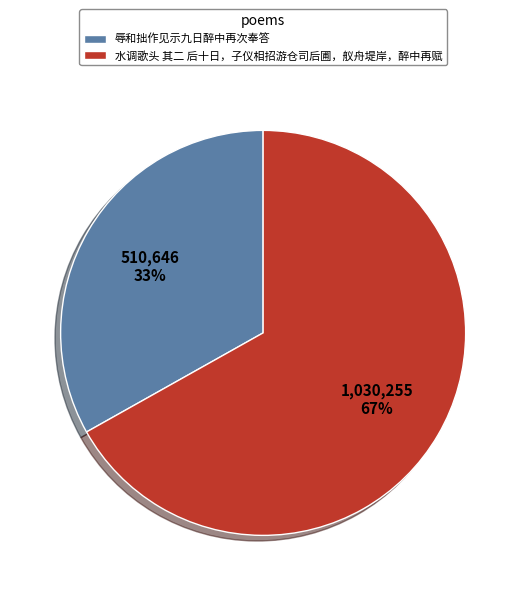

Which slice is the largest?

水调歌头 其二 后十日，子仪相招游仓司后圃，舣舟堤岸，醉中再赋